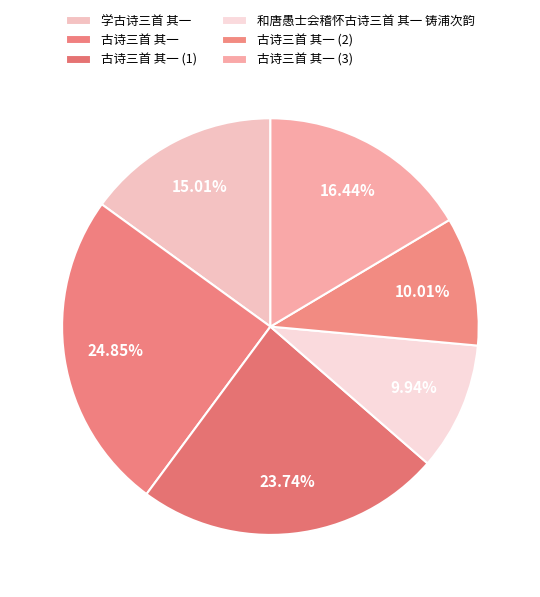

Is it true that 学古诗三首 其一 is 15% of the pie?

True